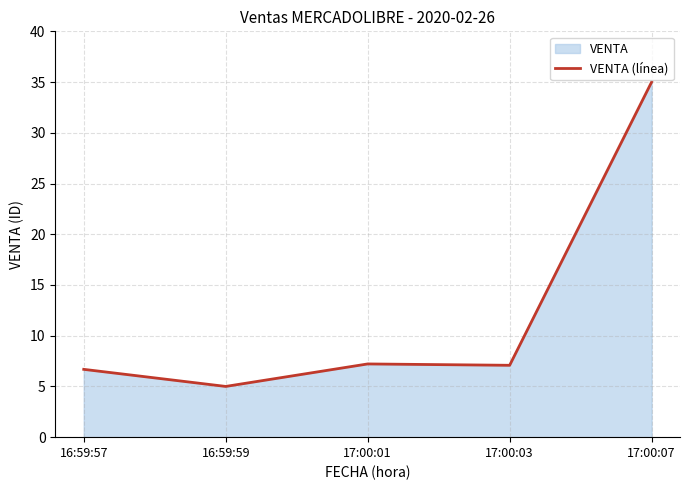

How many points are lower than both their immediate neighbors (excluding endpoints)?

2